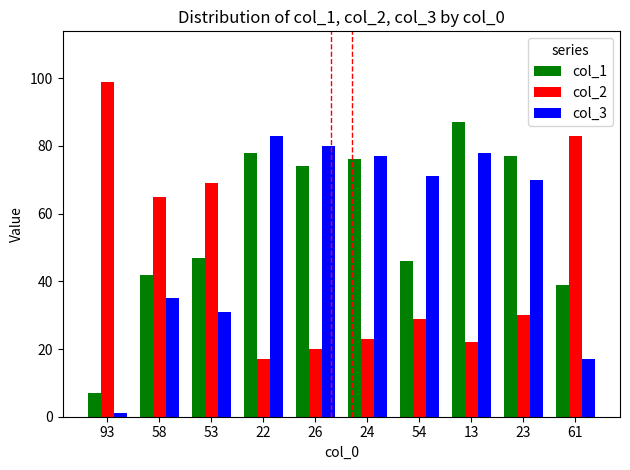

Is it true that col_3 equals 70 at 23?

True